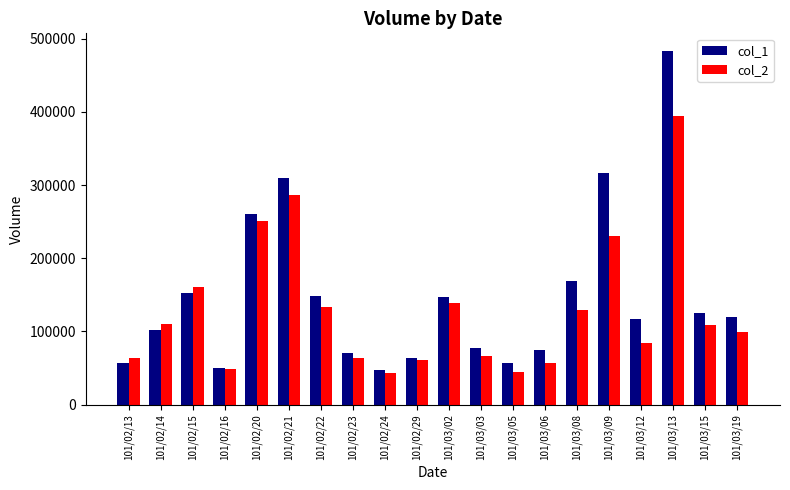

What is the sum of all col_1 values?

2949000